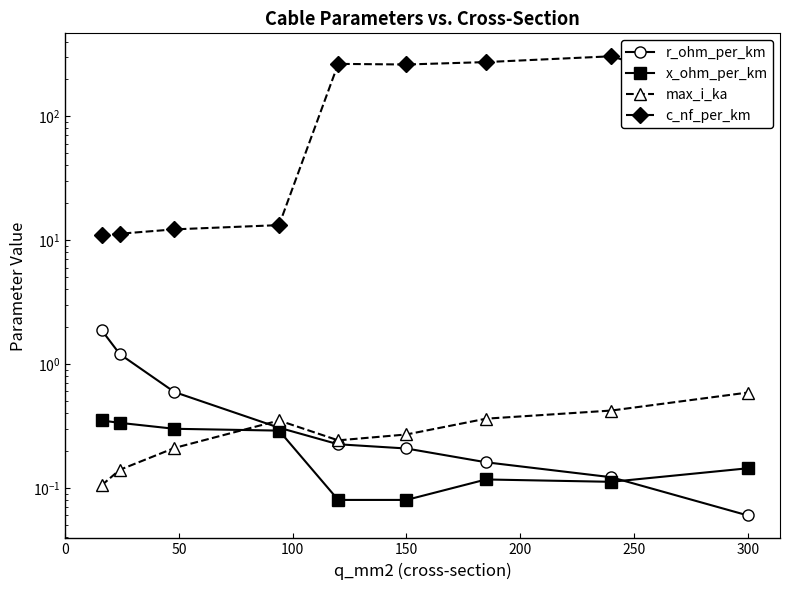

Which series ends up on top after the final intersection of max_i_ka and r_ohm_per_km?

max_i_ka